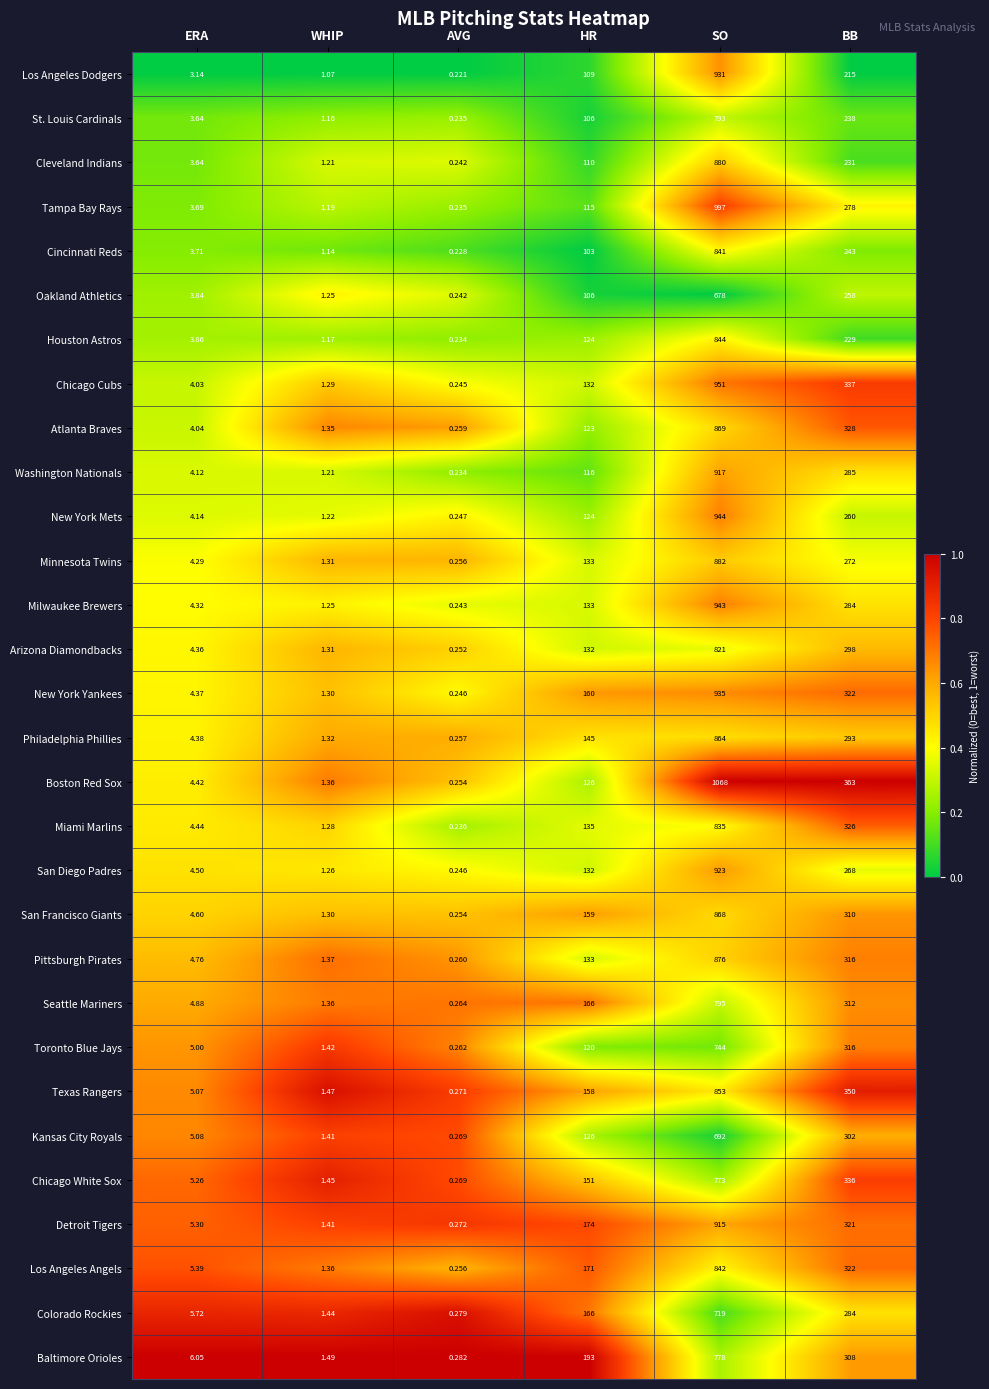

Which category has the highest value in the Colorado Rockies series?

SO